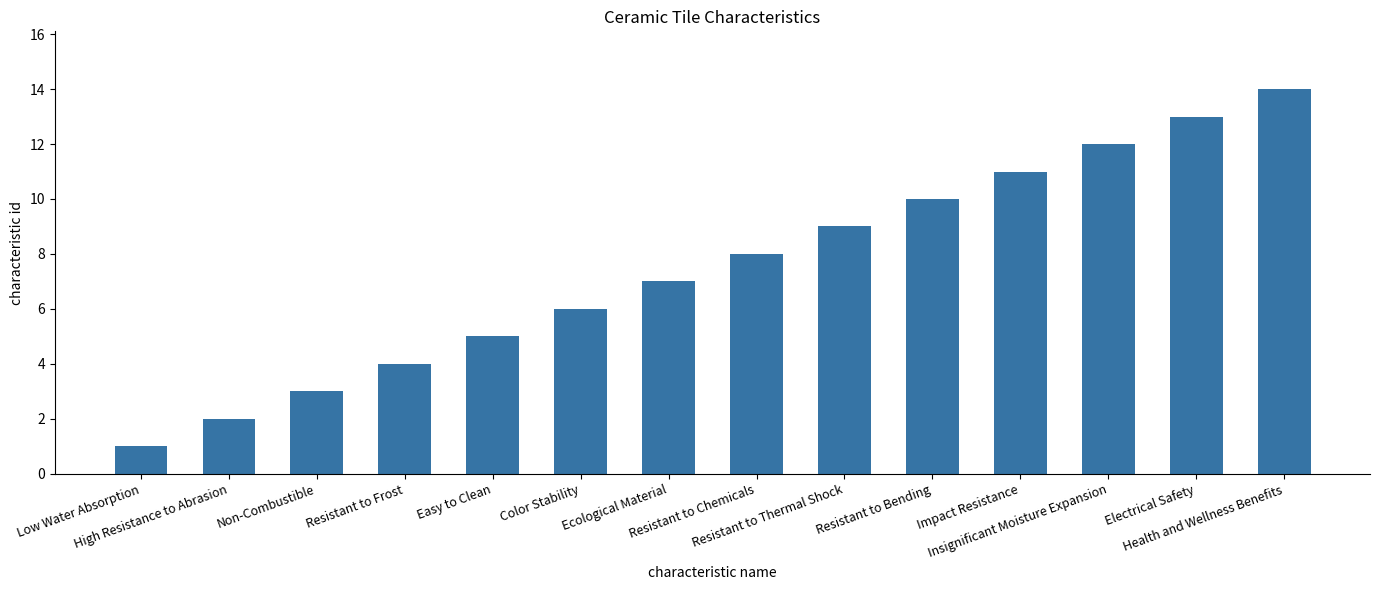

Which category has the lowest value across all series?

Low Water Absorption